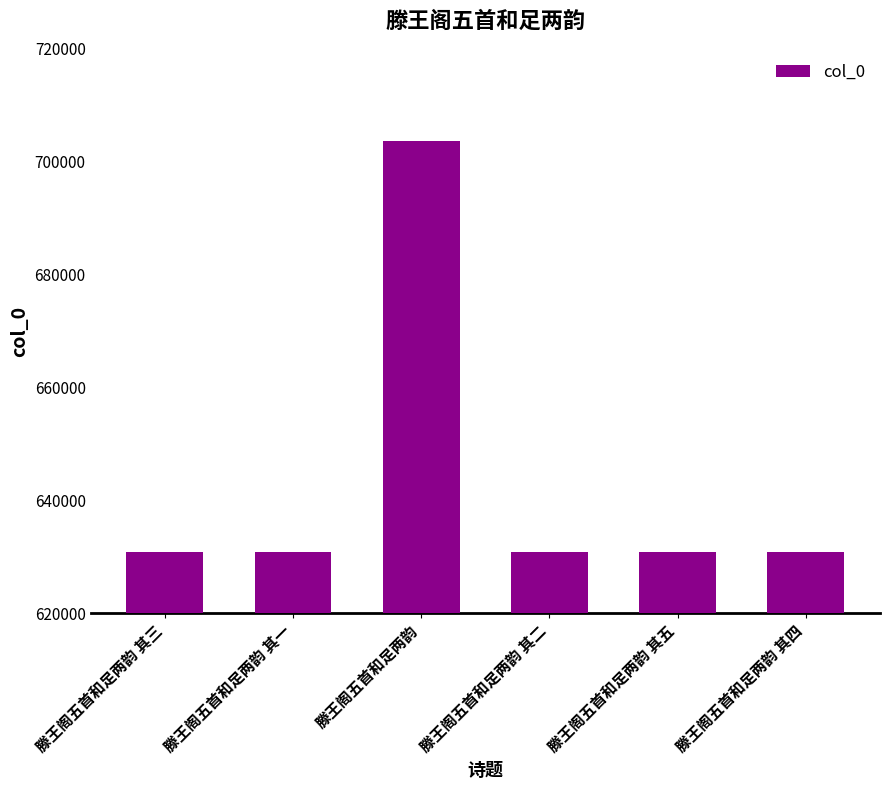

Count the number of categories in the chart.

6